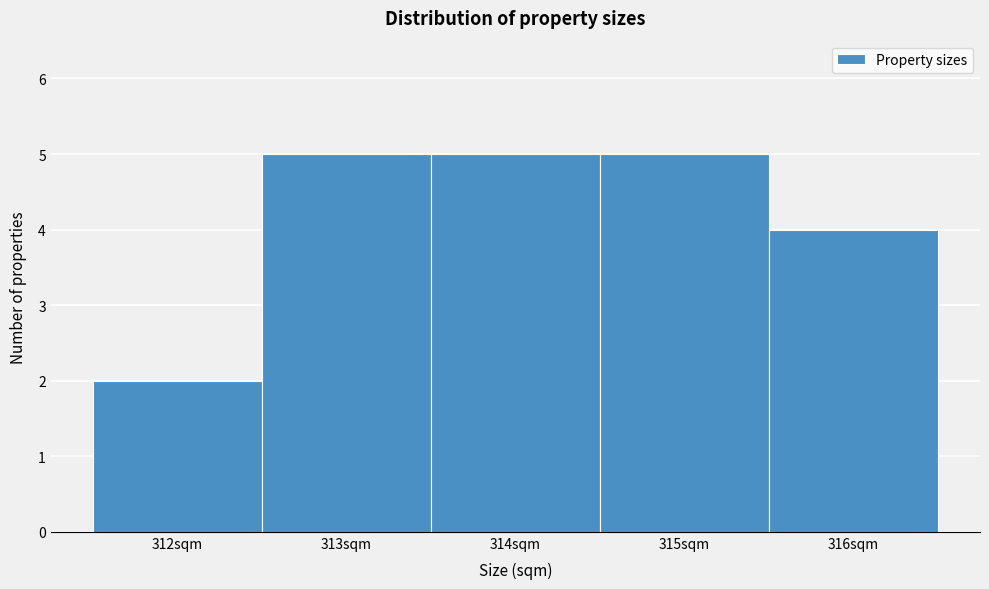

Reading left to right, transcribe this chart: for each bar, give the range it covers on the x-axis and its height. The values are not printed on the chart, so give them approximately, as read against the axis.

311.5 to 312.5: 2
312.5 to 313.5: 5
313.5 to 314.5: 5
314.5 to 315.5: 5
315.5 to 316.5: 4